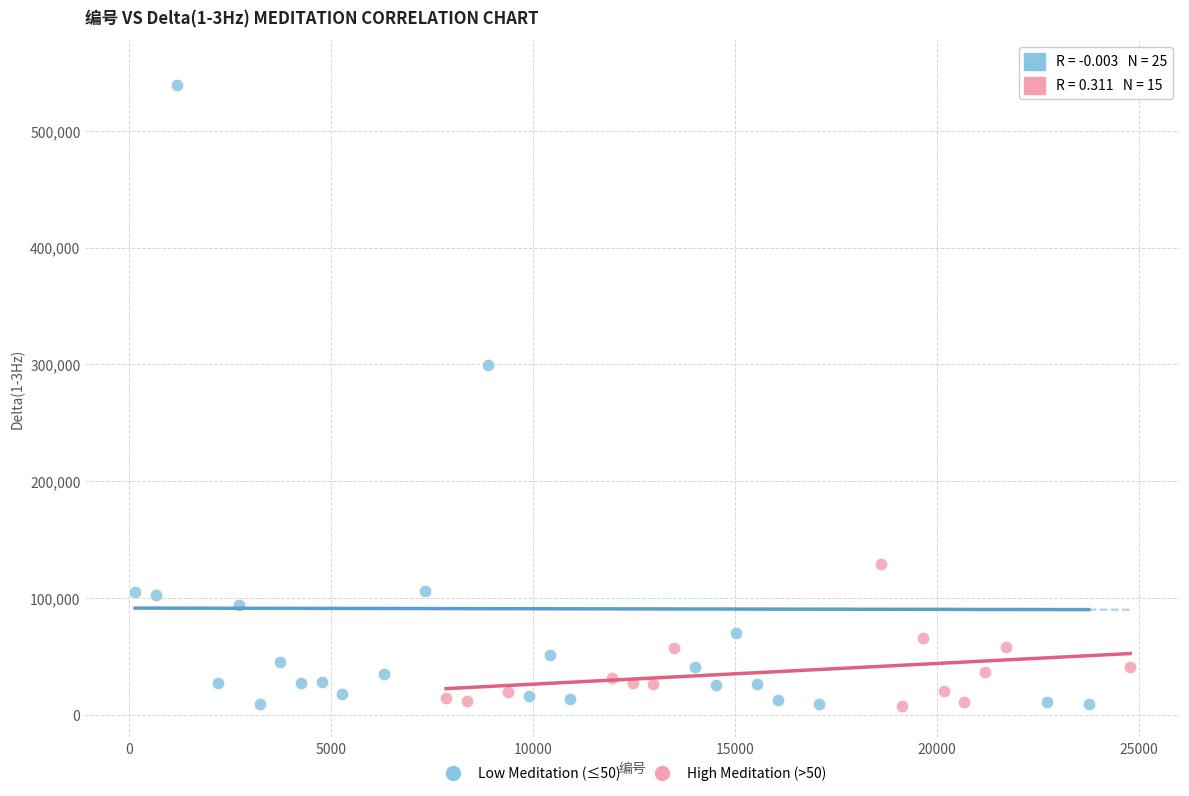

Which series has the largest Y range (max minus min)?

Low Meditation (≤50)